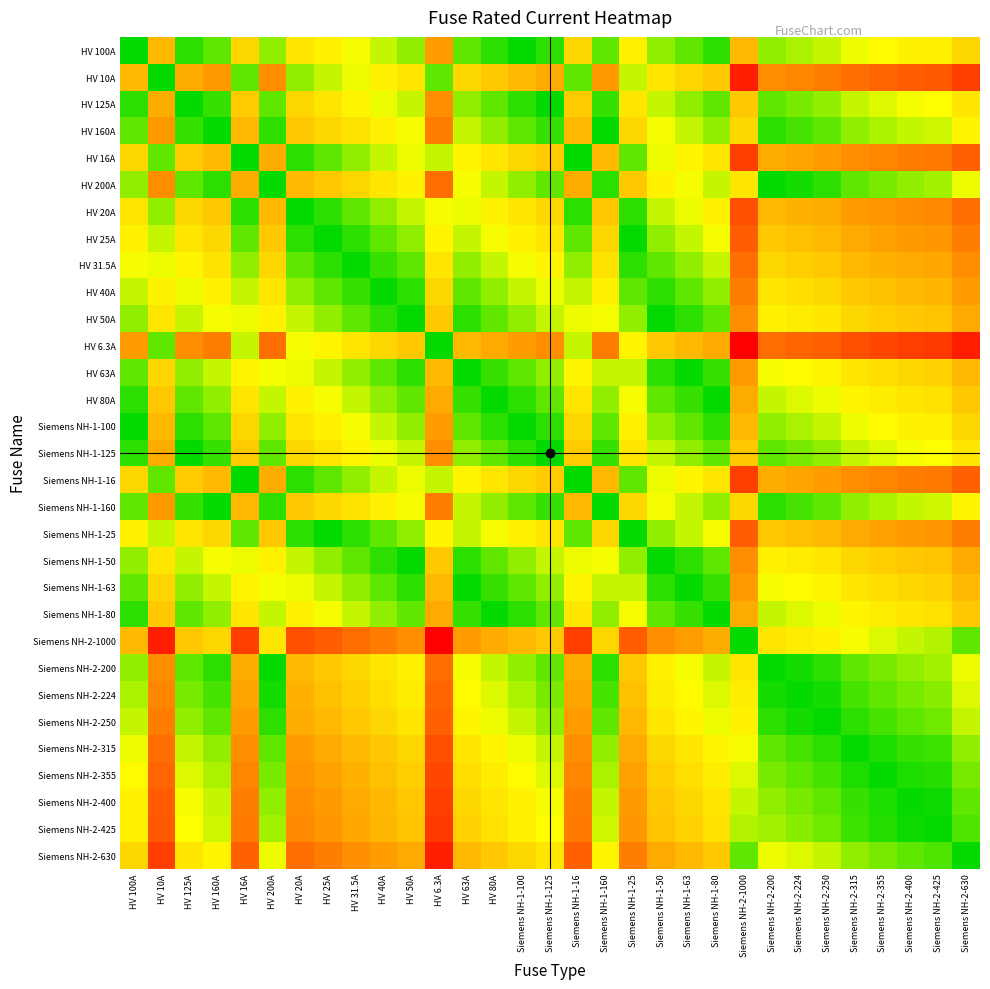

What is the total value across all series at HV 125A?

-4.8